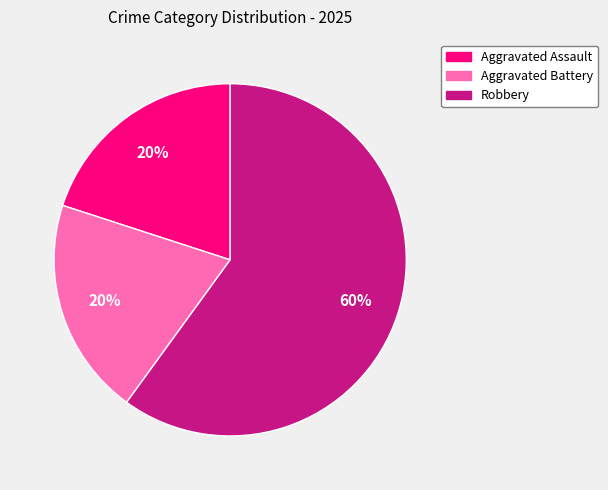

Is there any slice that represents more than half of the pie?

Yes